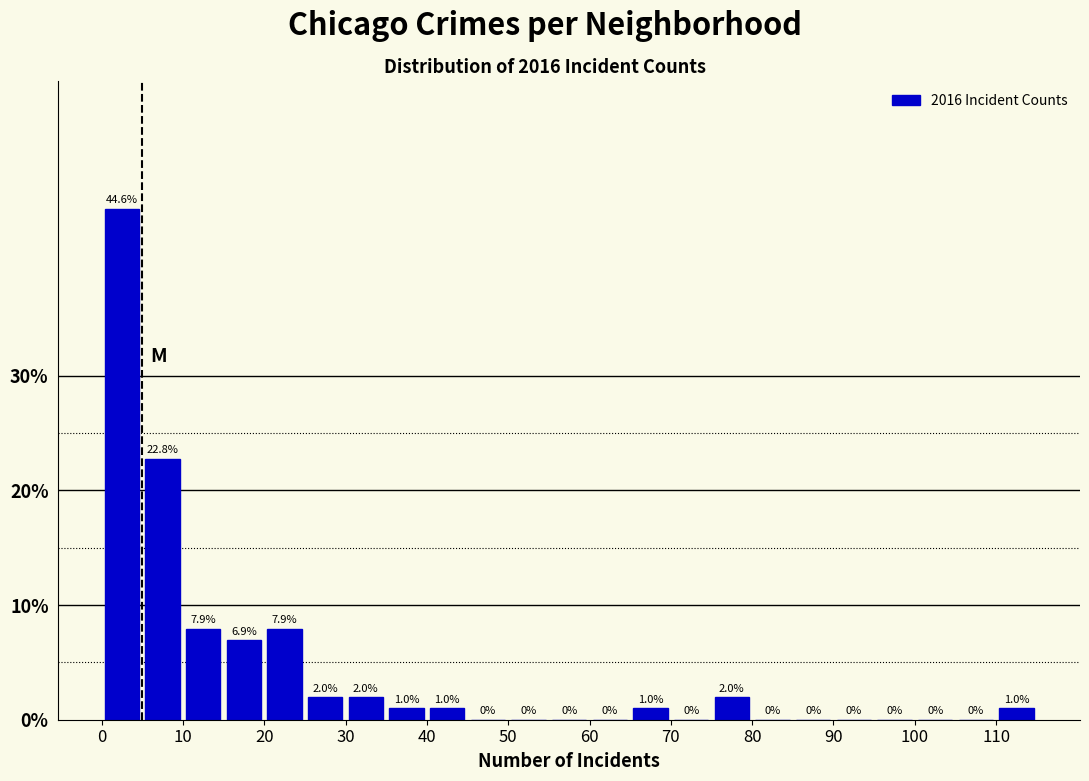

How tall is the bar that spans 75 to 80 on the x-axis?

2.0